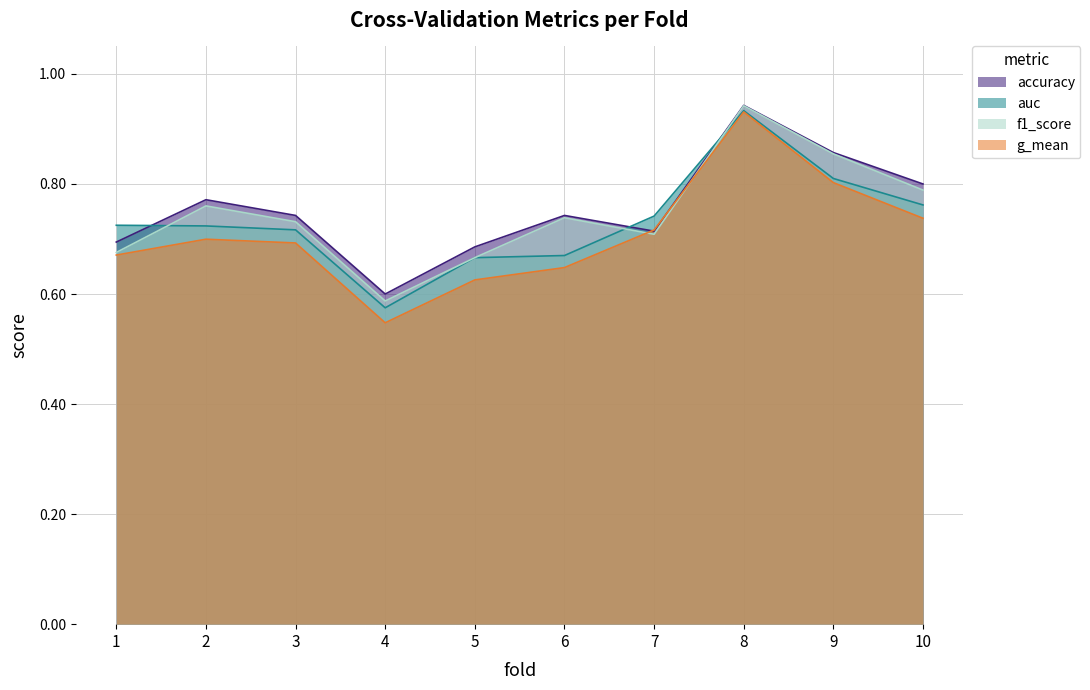

Rank the categories by accuracy value from highest to lowest.

8, 9, 10, 2, 3, 6, 7, 1, 5, 4